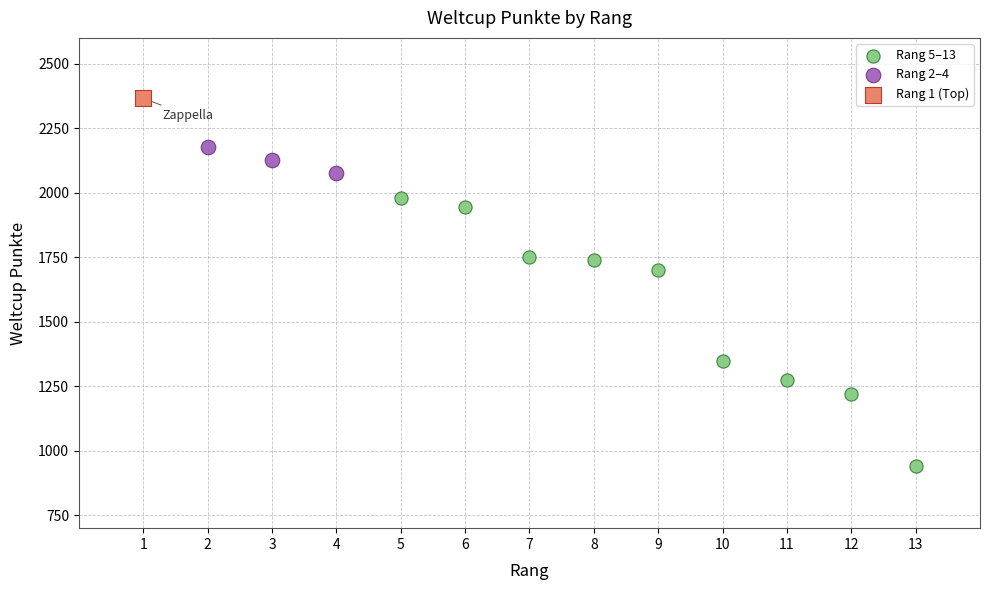

Which series contains the highest Y value?

Rang 1 (Top)